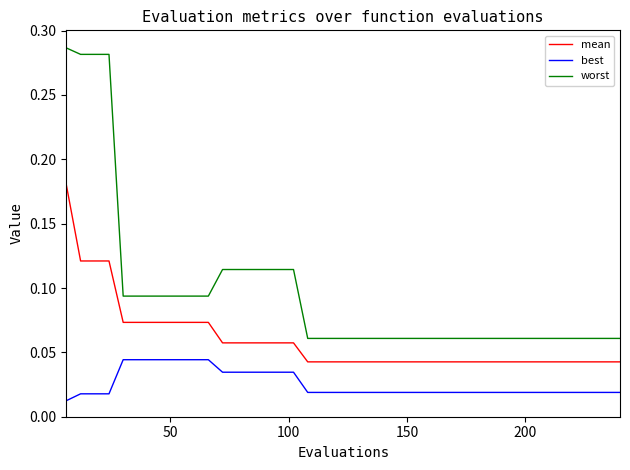

True or false: best and mean intersect in this chart.

False